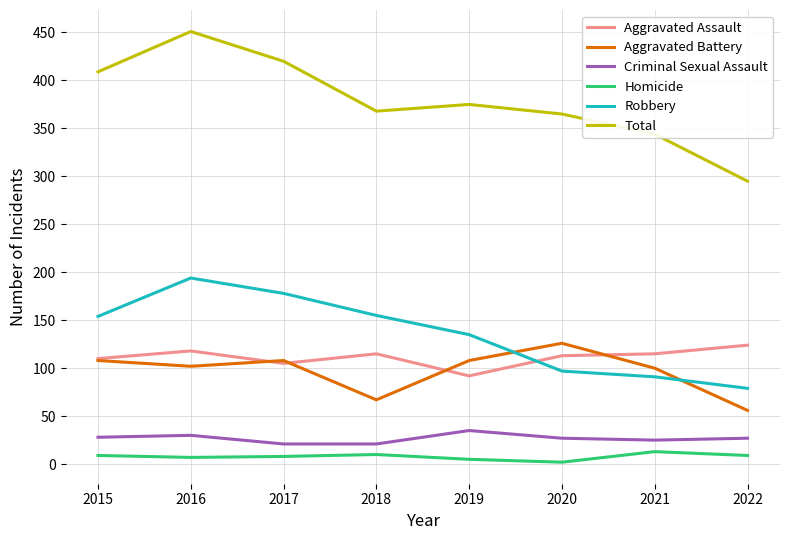

Which series has the largest total across all categories?

Total